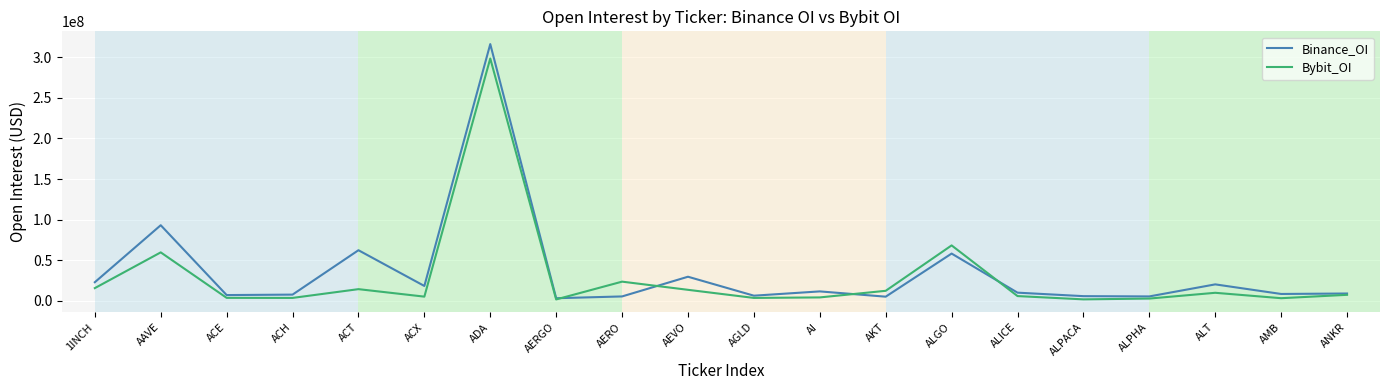

Rank the series at ACX from lowest to highest value.

Bybit_OI, Binance_OI